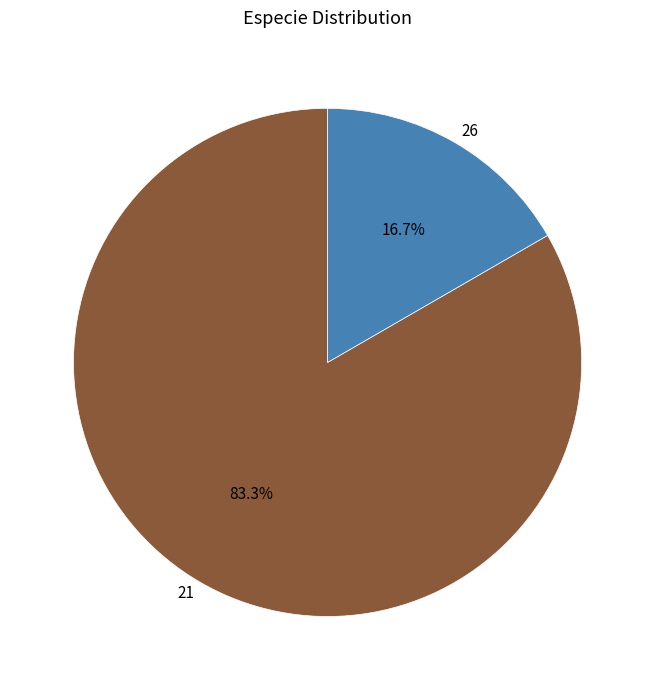

Does 21 represent more than half of the total?

Yes